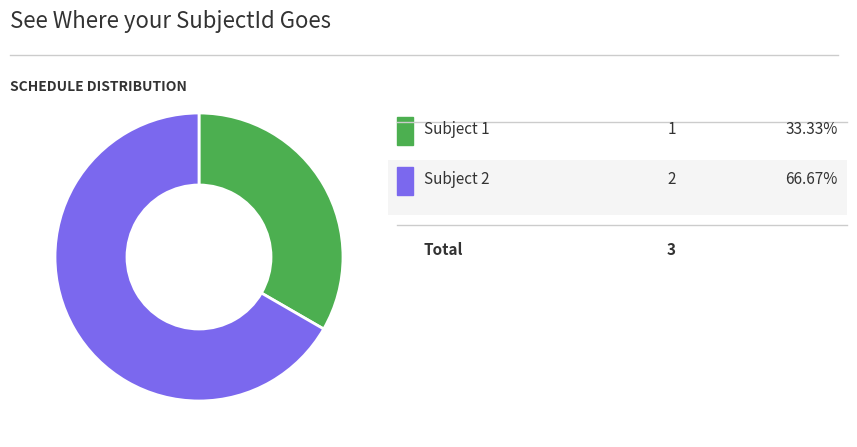

Is there a majority slice in this chart?

Yes